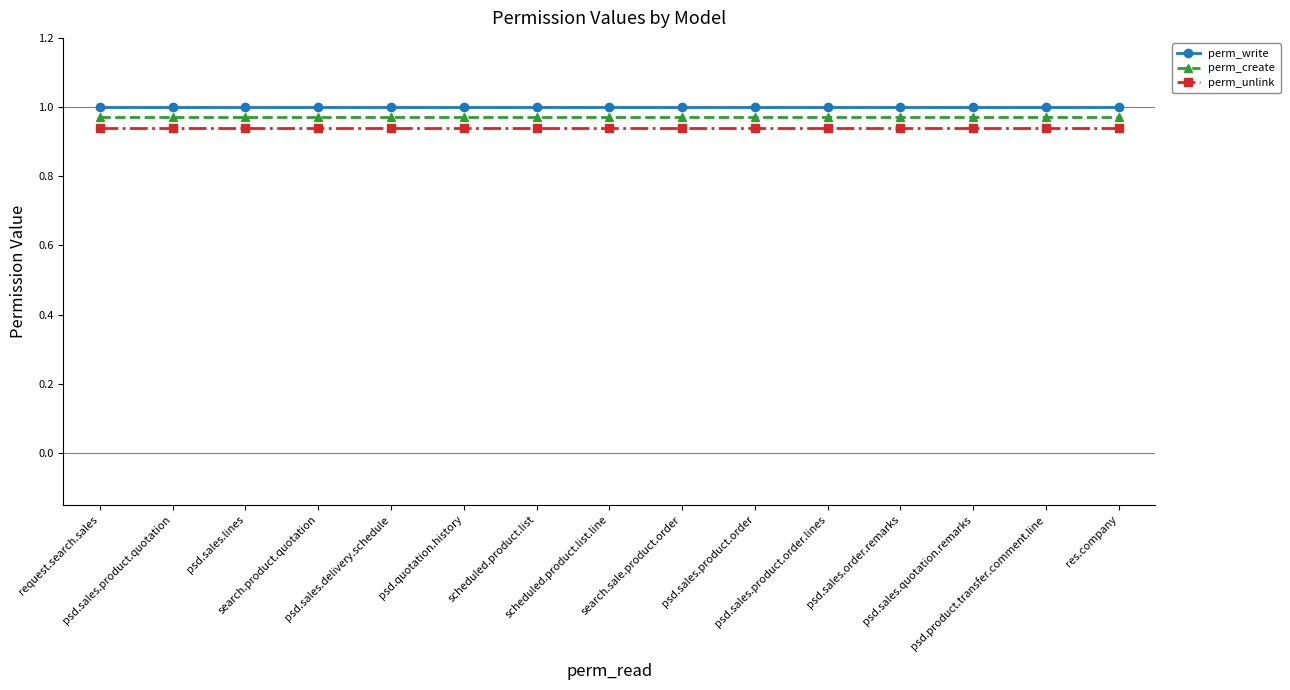

How many lines are shown in the chart?

3